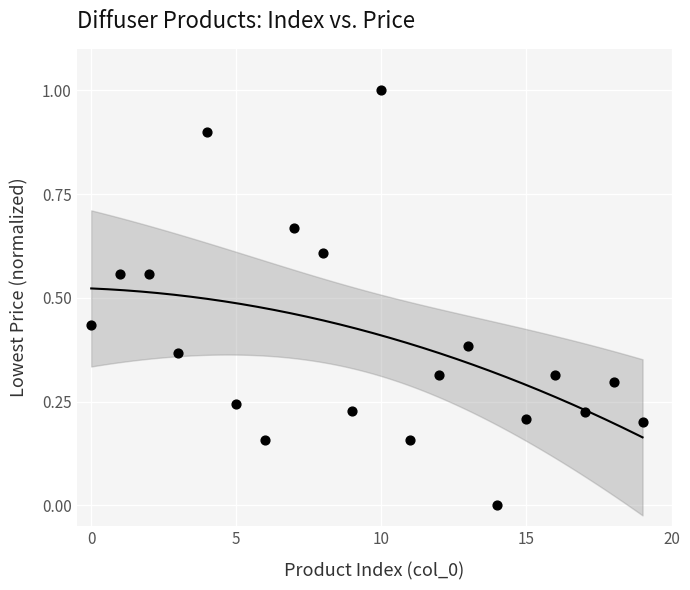

What is the range of Y values (max minus min)?

1.0